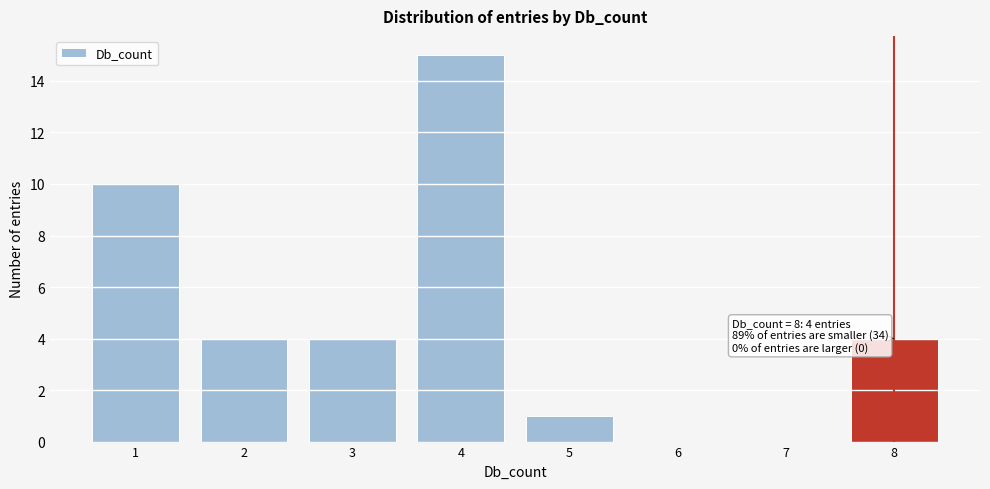

Which range on the x-axis has the tallest bar?

3.5 to 4.5